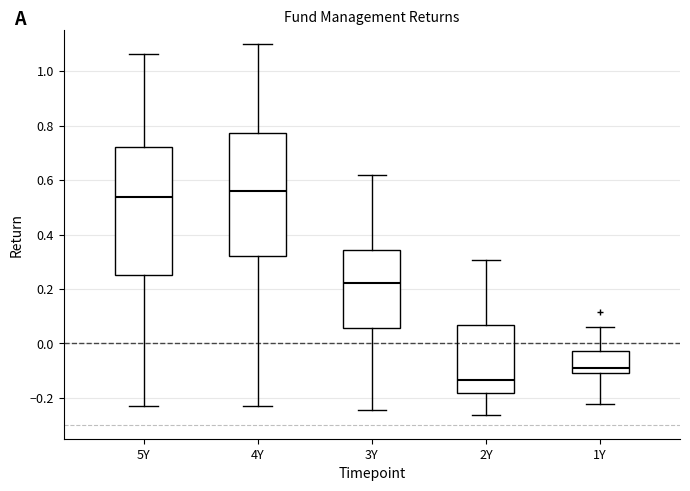

Reading left to right, transcribe this box plot: for each box, give where its median line is, the range the box spans, and where its two whiskers end, as read against the y-axis. The values are not printed on the chart, so give them approximately, as read against the axis.

5Y: median 0.54, box 0.26 to 0.72, whiskers -0.22 to 1.06
4Y: median 0.56, box 0.32 to 0.78, whiskers -0.24 to 1.10
3Y: median 0.22, box 0.06 to 0.34, whiskers -0.24 to 0.62
2Y: median -0.14, box -0.18 to 0.06, whiskers -0.26 to 0.30
1Y: median -0.10 (just above the box's lower edge), box -0.10 to -0.02, whiskers -0.22 to 0.06